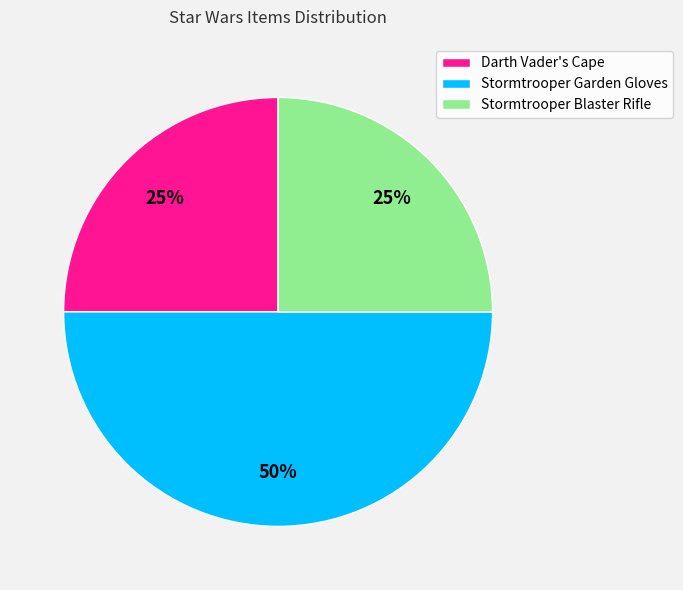

Combined, do Stormtrooper Garden Gloves and Stormtrooper Blaster Rifle account for over 50%?

Yes